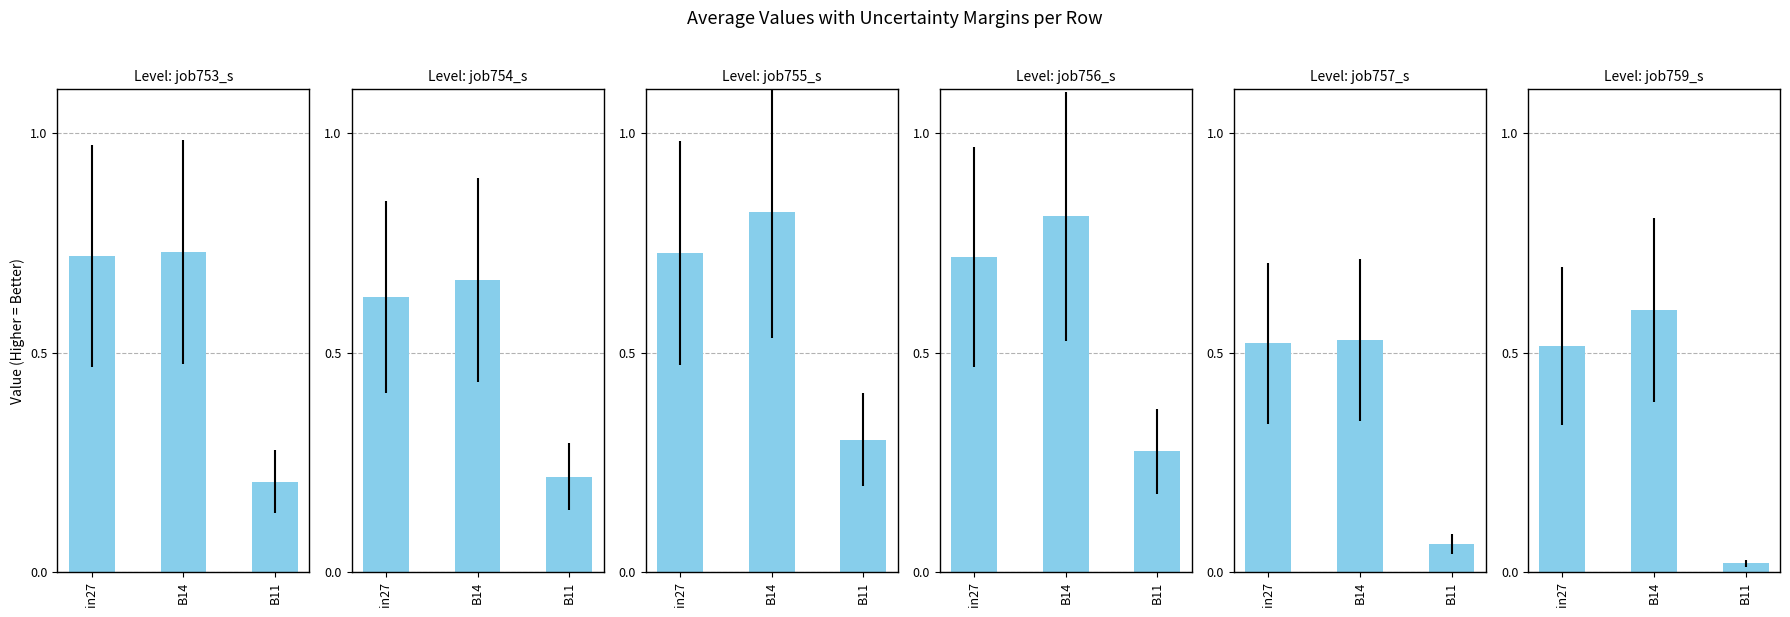

Which series has the widest spread of values?

job759_scenario4_1645